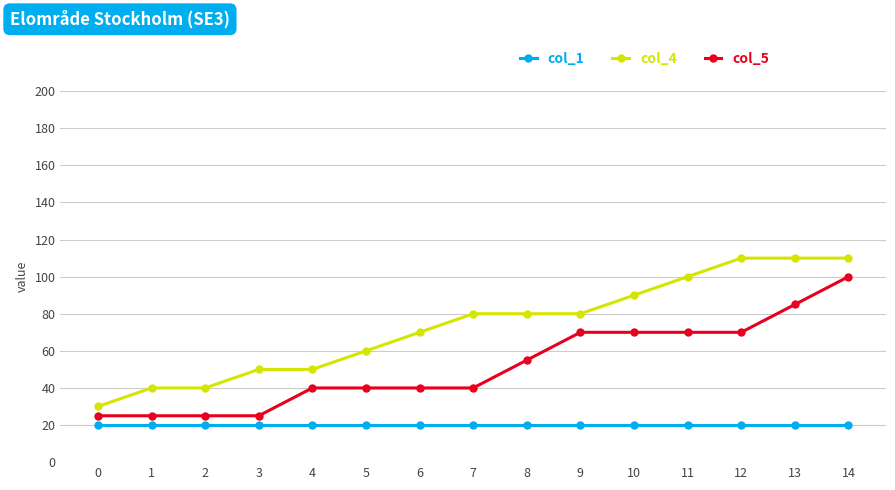

Which series changed the most between 1 and 12?

col_4